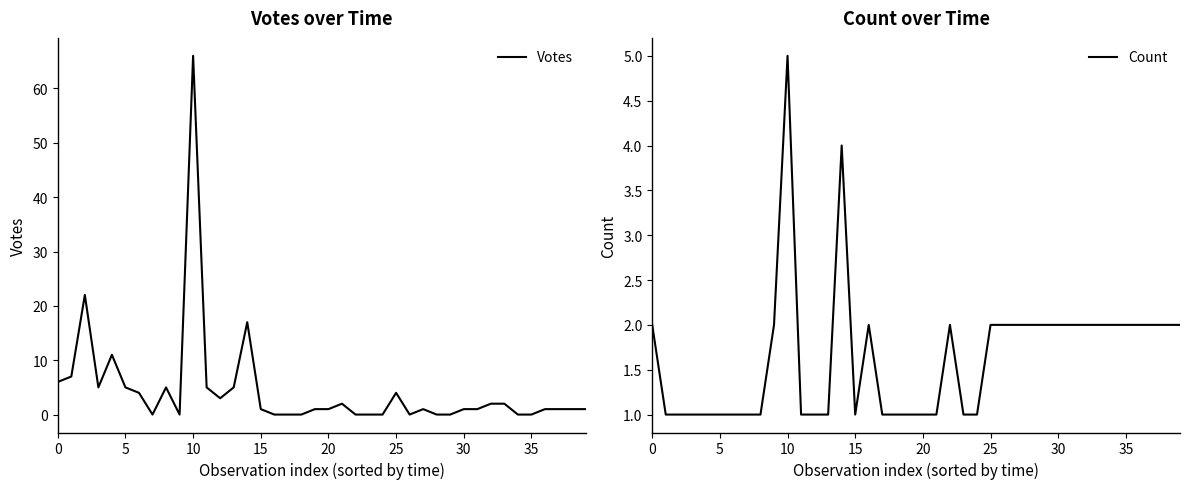

What is the difference between the maximum and minimum values in the Count series?

4